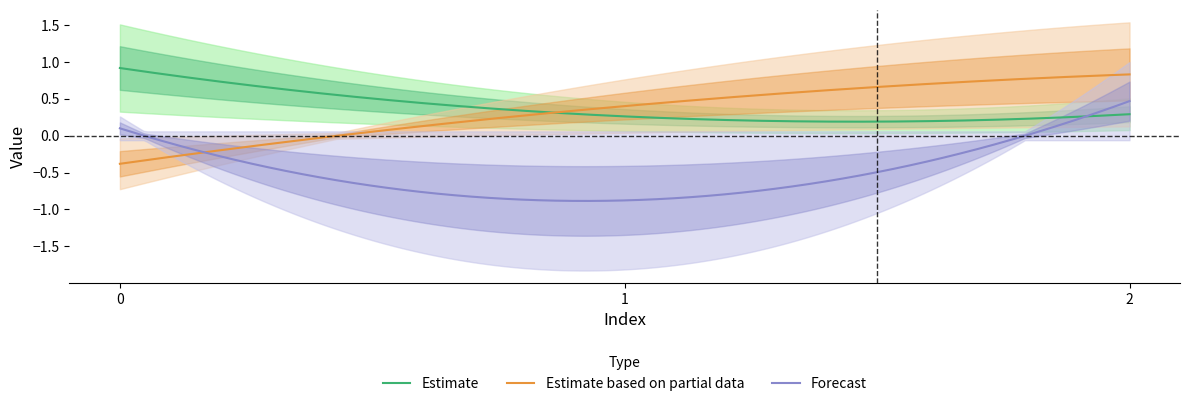

Which series has the widest spread of values?

col_2